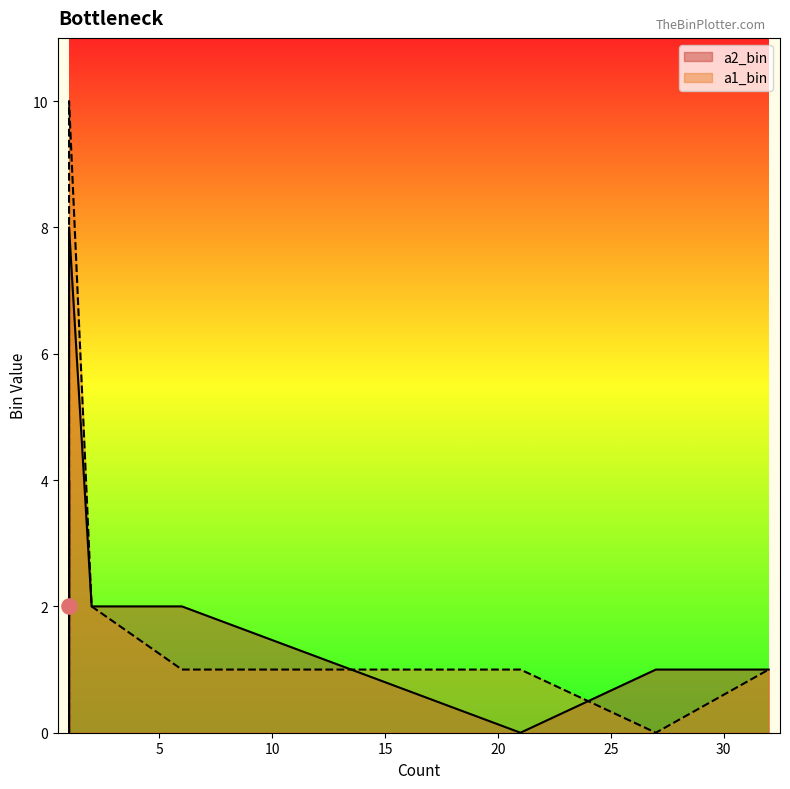

What are all the series names shown in the legend?

a2_bin, a1_bin